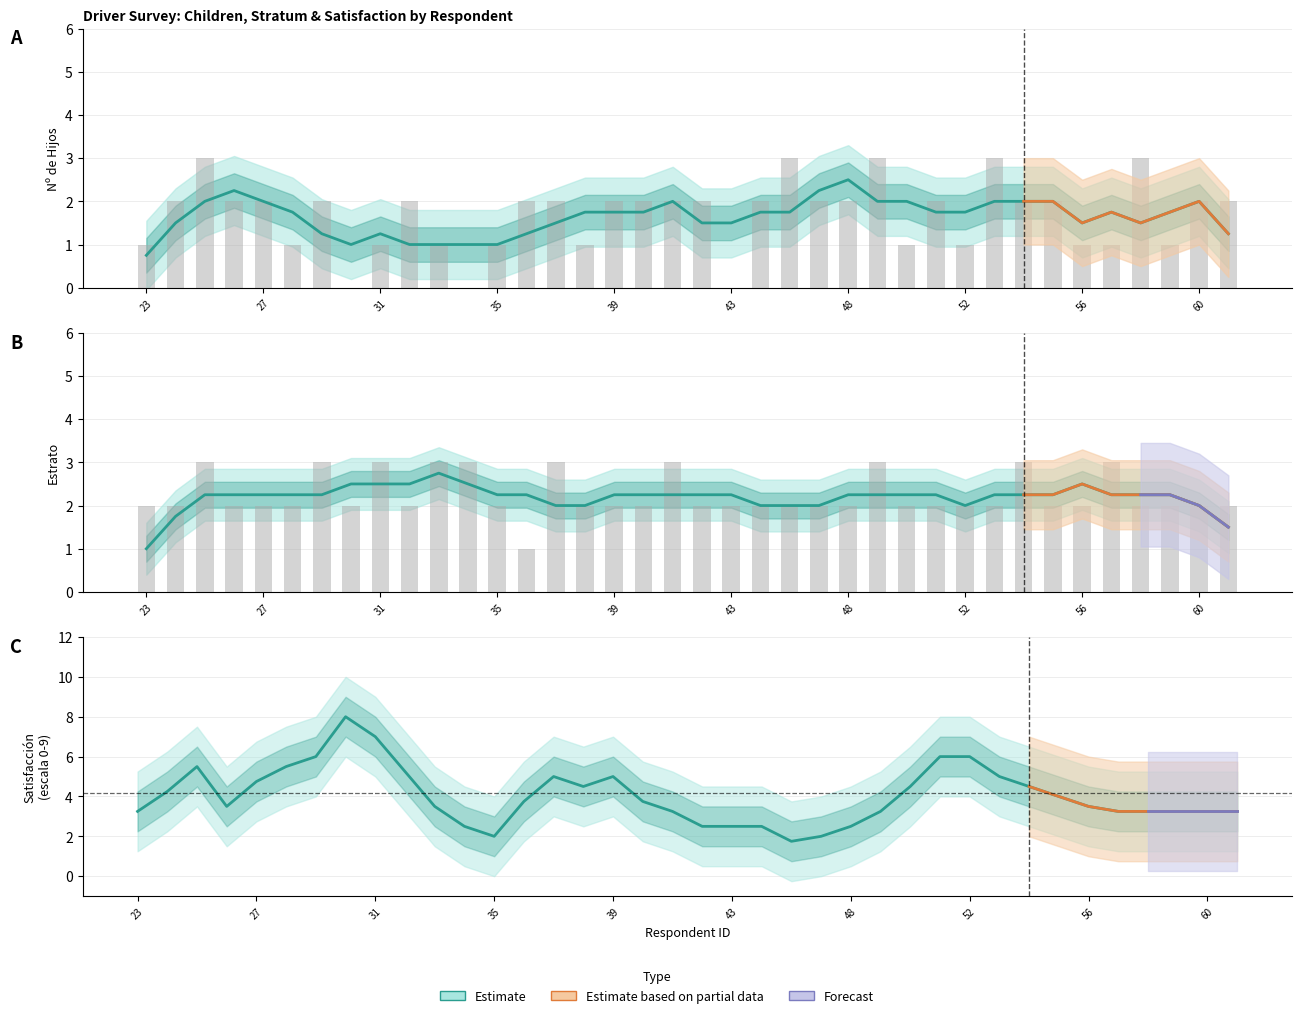

Which series changed the most between 41 and 48?

Estrato